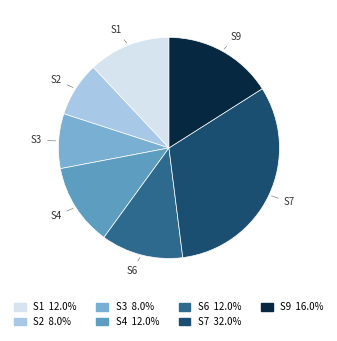

Which has a higher value, S7 or S1?

S7